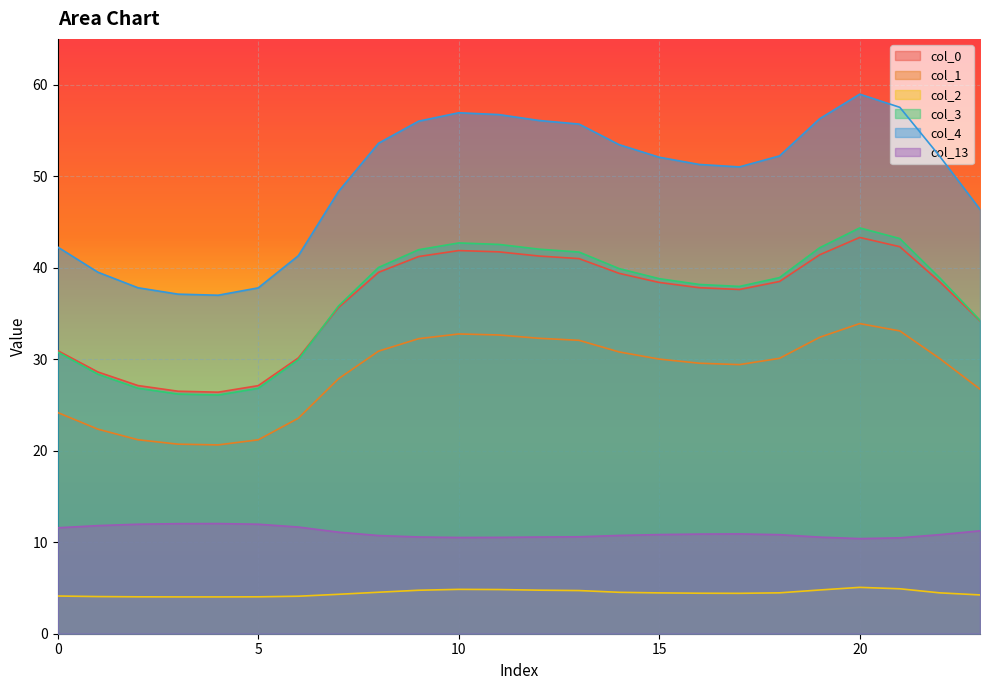

Reading left to right, what are all the values shown in this chart?

0: 30.9	28.6	27.1	26.5	26.4	27.1	30.1	35.6	39.5	41.2	41.9	41.7	41.3	41.0	39.4	38.4	37.8	37.6	38.5	41.4	43.3	42.3	38.4	34.2
1: 24.2	22.4	21.2	20.7	20.6	21.2	23.5	27.9	30.9	32.2	32.8	32.6	32.3	32.1	30.8	30.0	29.6	29.4	30.1	32.4	33.9	33.1	30.1	26.7
2: 4.1	4.1	4.0	4.0	4.0	4.0	4.1	4.3	4.5	4.8	4.8	4.8	4.8	4.7	4.5	4.5	4.4	4.4	4.5	4.8	5.1	4.9	4.5	4.2
3: 30.8	28.4	26.8	26.2	26.1	26.8	30.0	35.8	40.0	42.0	42.7	42.5	42.0	41.7	39.9	38.8	38.2	38.0	38.9	42.2	44.3	43.2	38.9	34.2
4: 42.2	39.5	37.8	37.1	37.0	37.8	41.3	48.3	53.6	56.0	56.9	56.7	56.1	55.7	53.4	52.1	51.3	51.0	52.2	56.3	59.0	57.5	52.1	46.4
13: 11.6	11.8	12.0	12.0	12.0	12.0	11.7	11.1	10.7	10.6	10.5	10.5	10.6	10.6	10.7	10.8	10.9	10.9	10.8	10.6	10.4	10.5	10.8	11.2